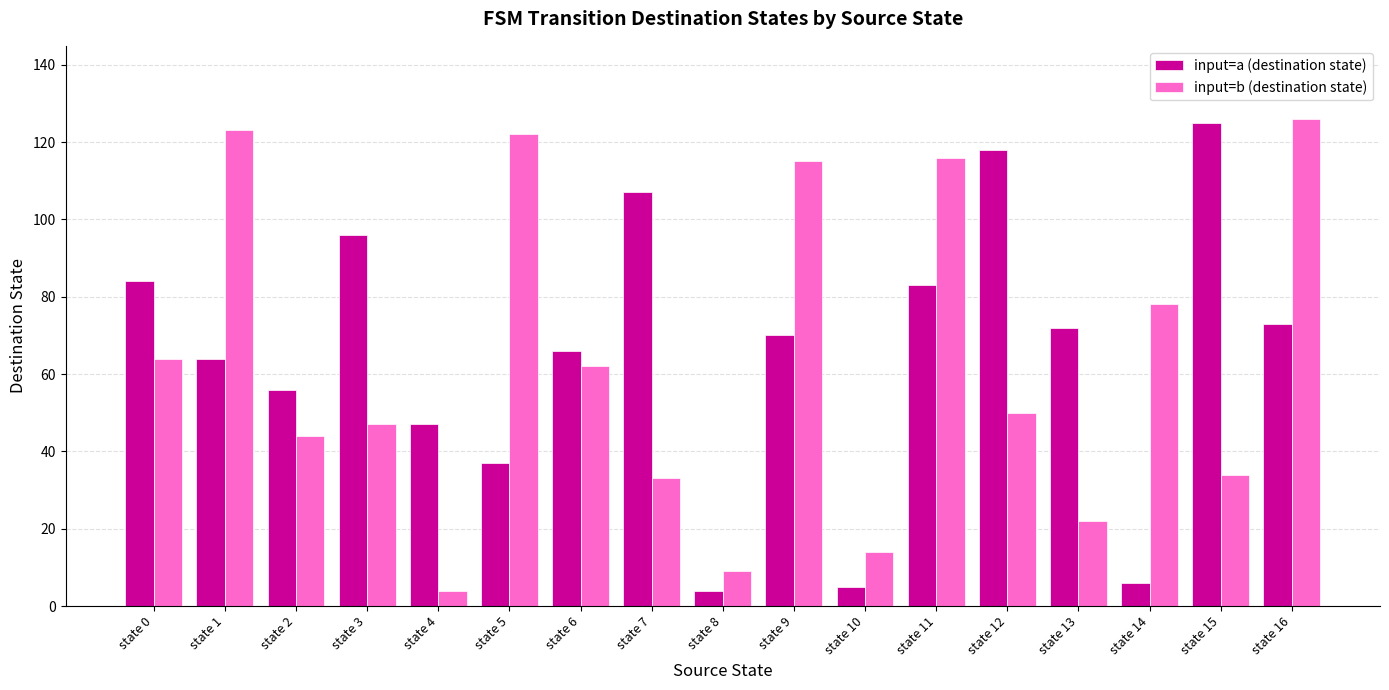

Reading left to right, what are all the values shown in this chart?

input=a (destination state): state 0=84	state 1=64	state 2=56	state 3=96	state 4=47	state 5=37	state 6=66	state 7=107	state 8=4	state 9=70	state 10=5	state 11=83	state 12=118	state 13=72	state 14=6	state 15=125	state 16=73
input=b (destination state): state 0=64	state 1=123	state 2=44	state 3=47	state 4=4	state 5=122	state 6=62	state 7=33	state 8=9	state 9=115	state 10=14	state 11=116	state 12=50	state 13=22	state 14=78	state 15=34	state 16=126